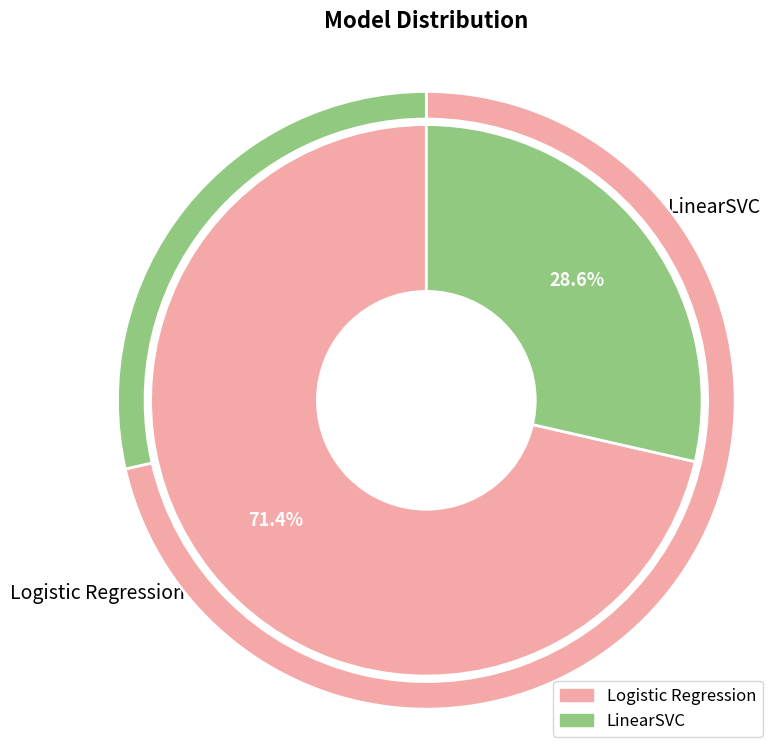

How much of the chart is everything except LinearSVC?

71.4%